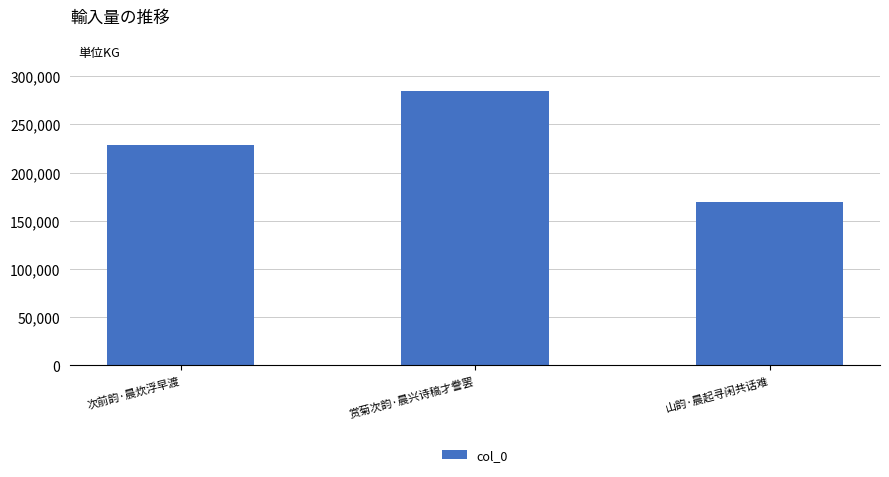

What is the sum of all values?

683107